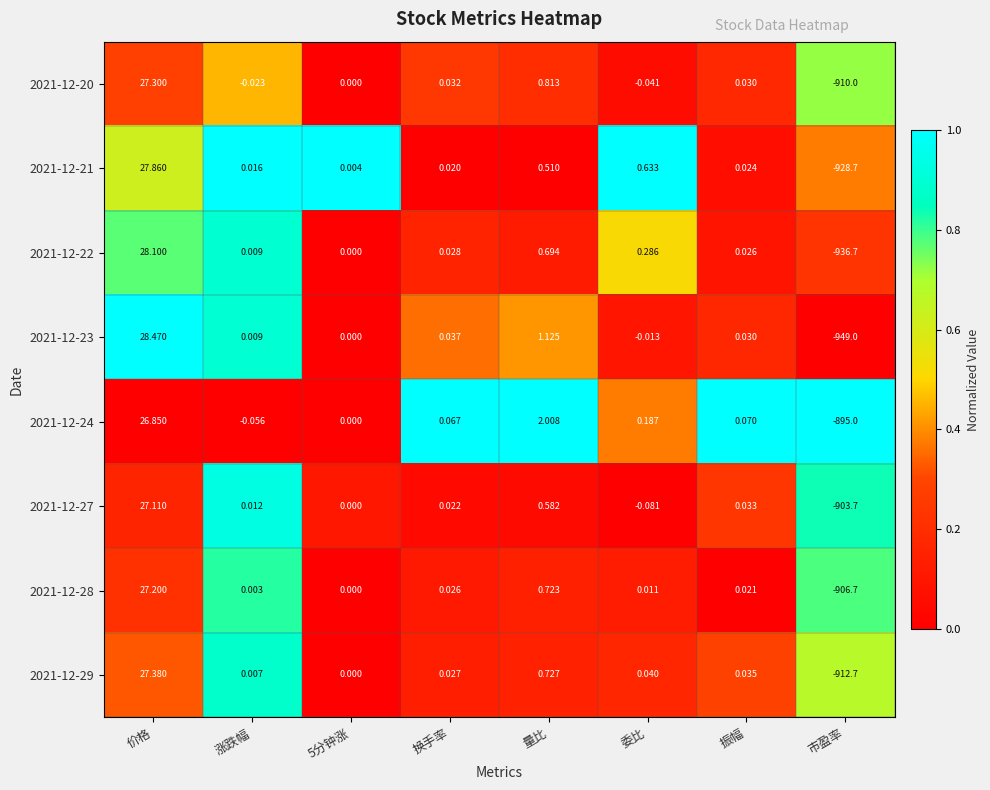

At how many categories does at least one series exceed 0?

7